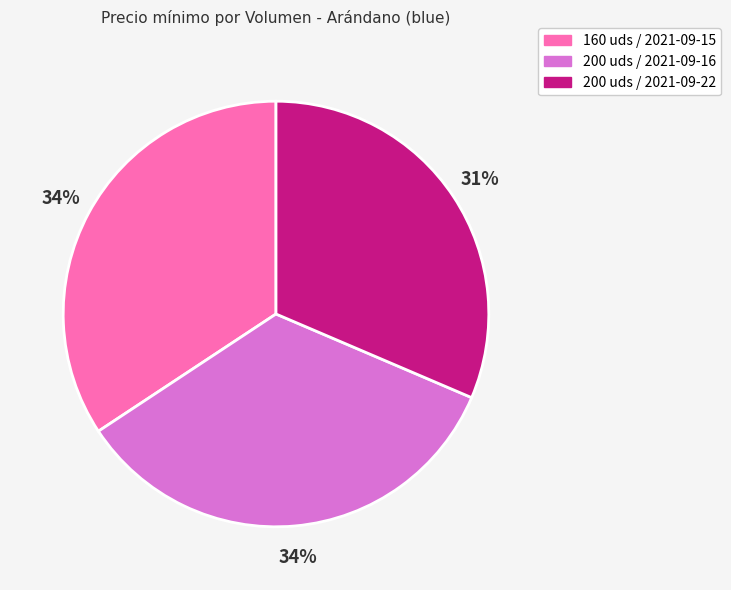

Count the number of slices in the pie.

3